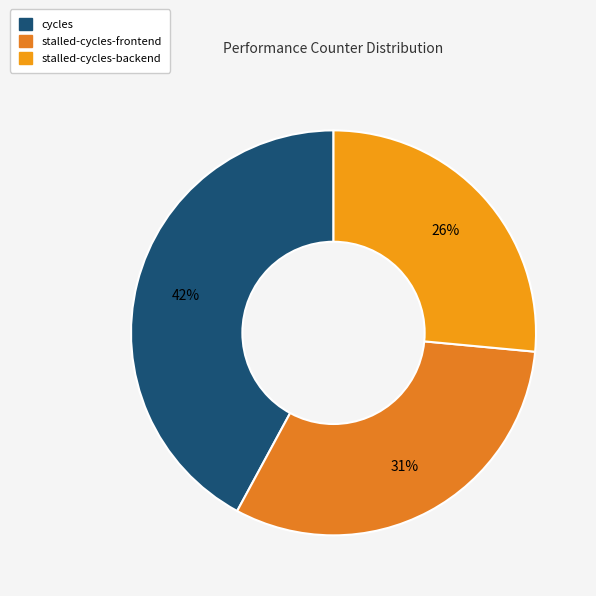

How many segments does this pie chart have?

3